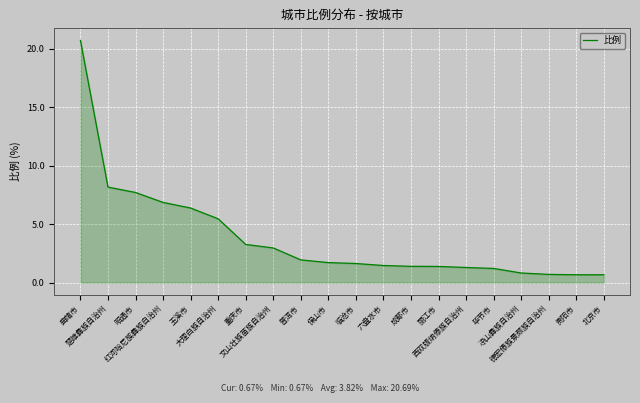

What is the maximum value shown in the chart?

20.7